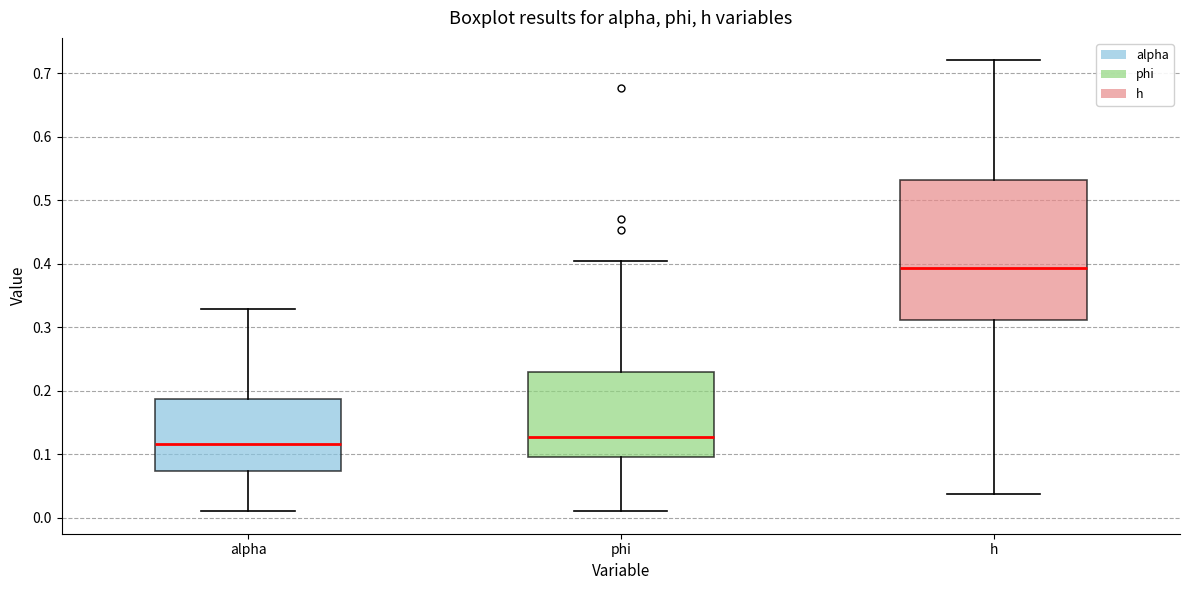

Where is the lower edge of the box for alpha on the y-axis? The values are not printed on the chart, so give them approximately, as read against the axis.

0.07